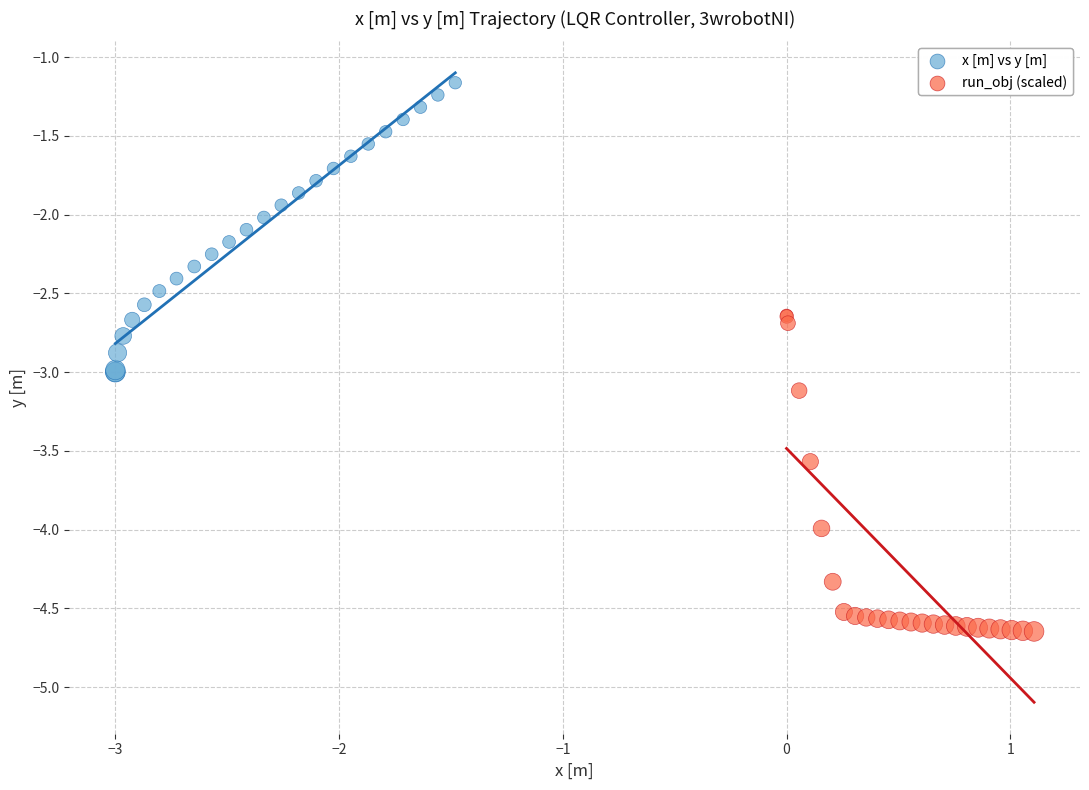

What are all the series names shown in the legend?

x [m] vs y [m], run_obj (scaled)